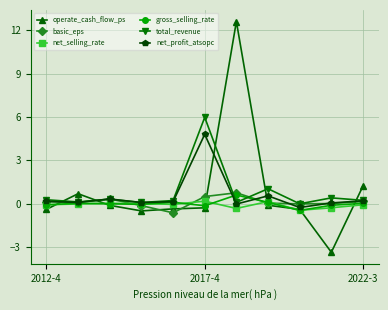

What is the smallest value displayed?

-3.4